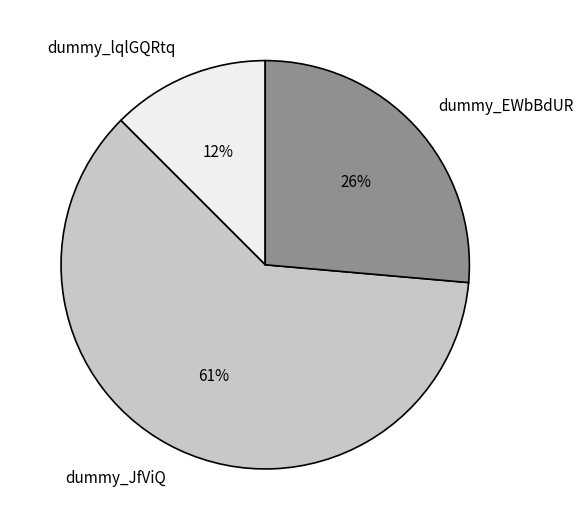

How many slices are in this pie chart?

3